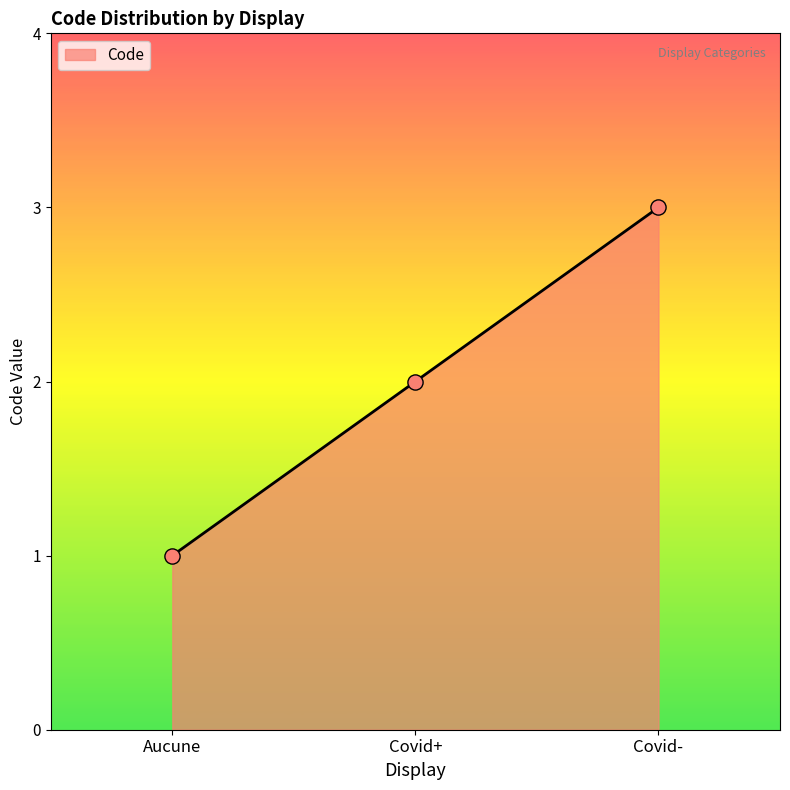

What is the change in value from Aucune to Covid-?

+2